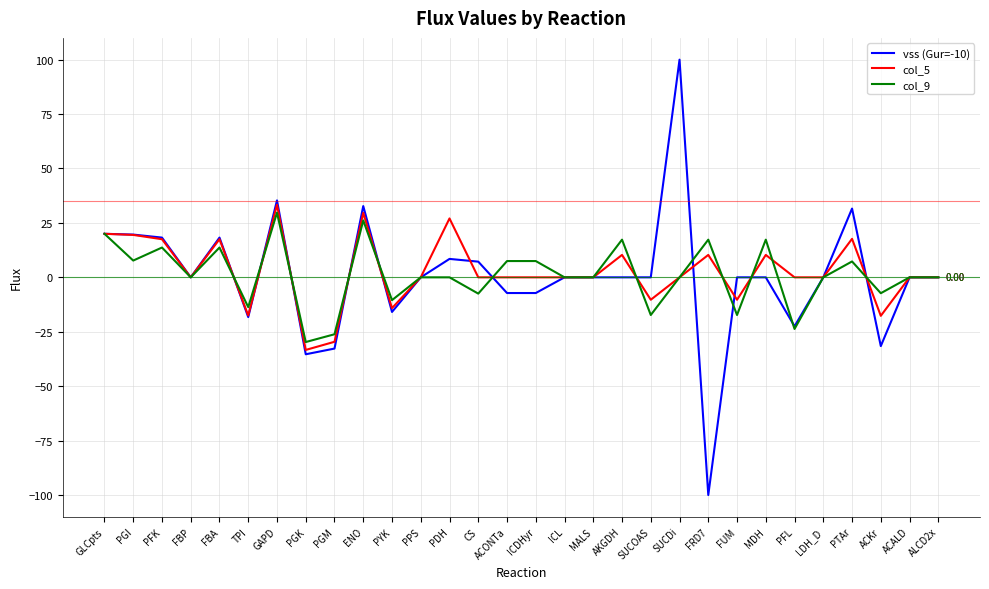

What is the total value across all series at TPI?

-49.5